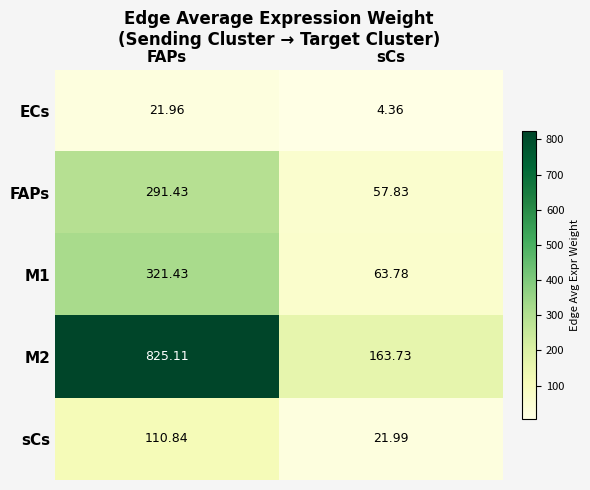

Where does the M2 series first go above 825?

FAPs